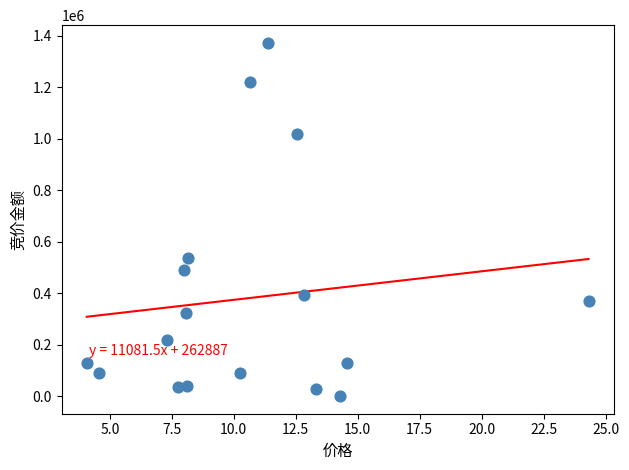

What Y value in the scatter plot is closest to 685910?

534296